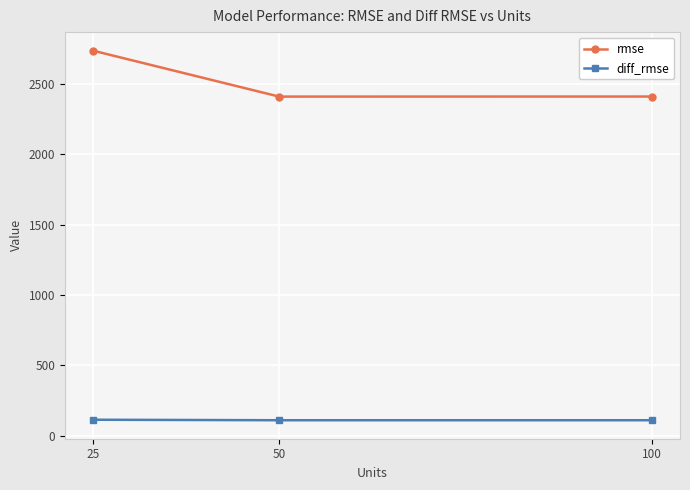

What is the difference between the diff_rmse values at 100 and 25?

3.6